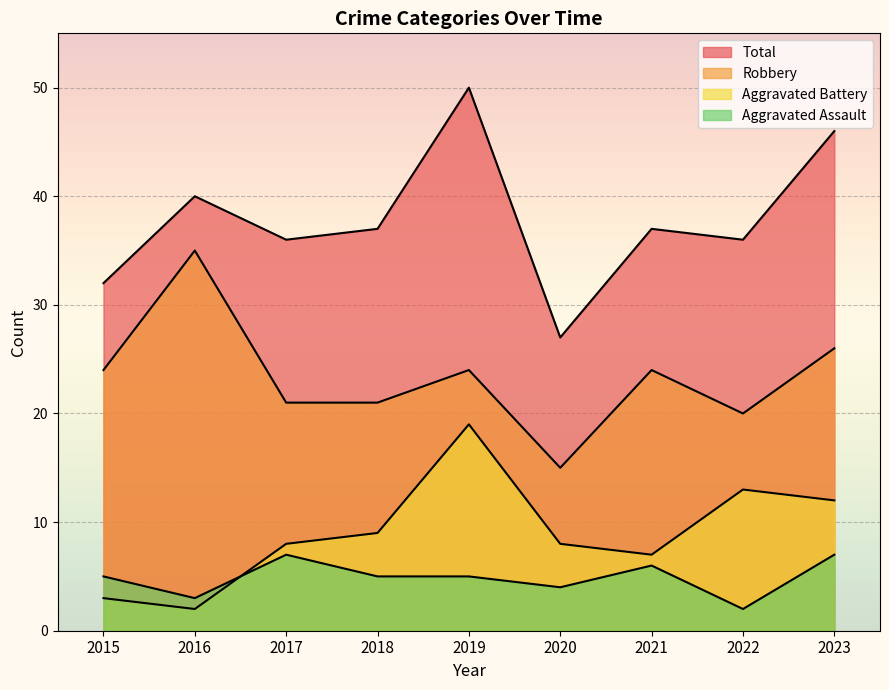

How many lines are shown in the chart?

4